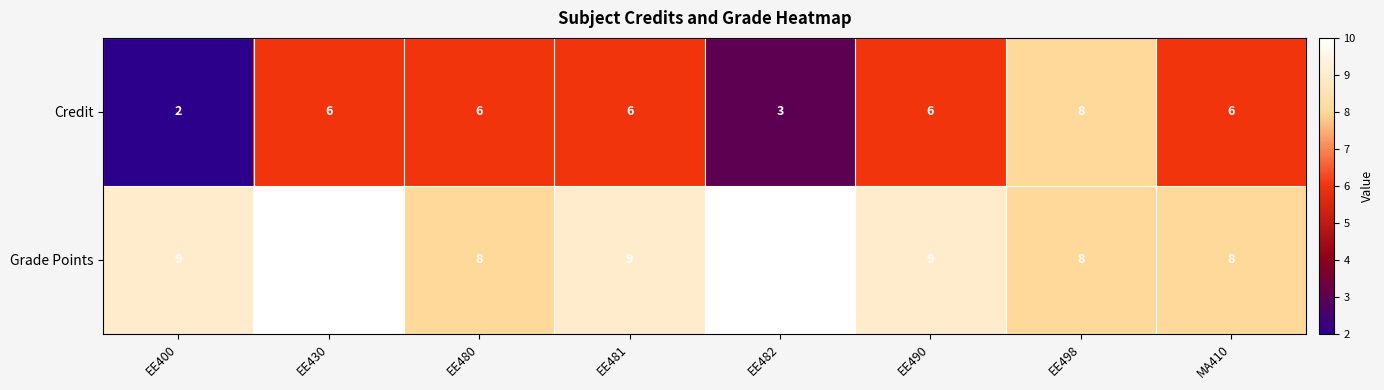

What is the greatest value displayed?

10